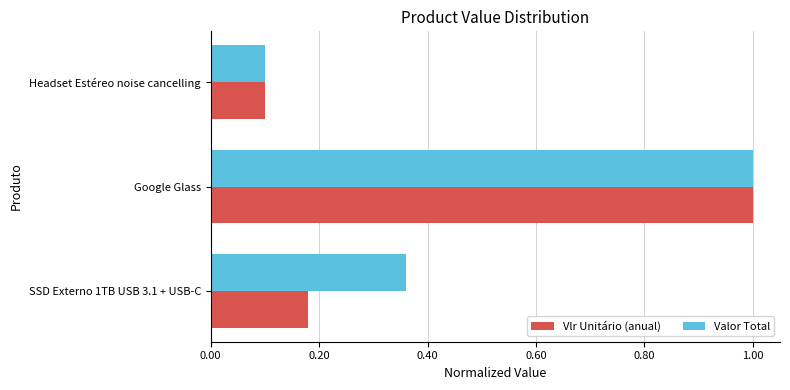

What is the difference between the second highest and minimum values in the Valor Total series?

0.3